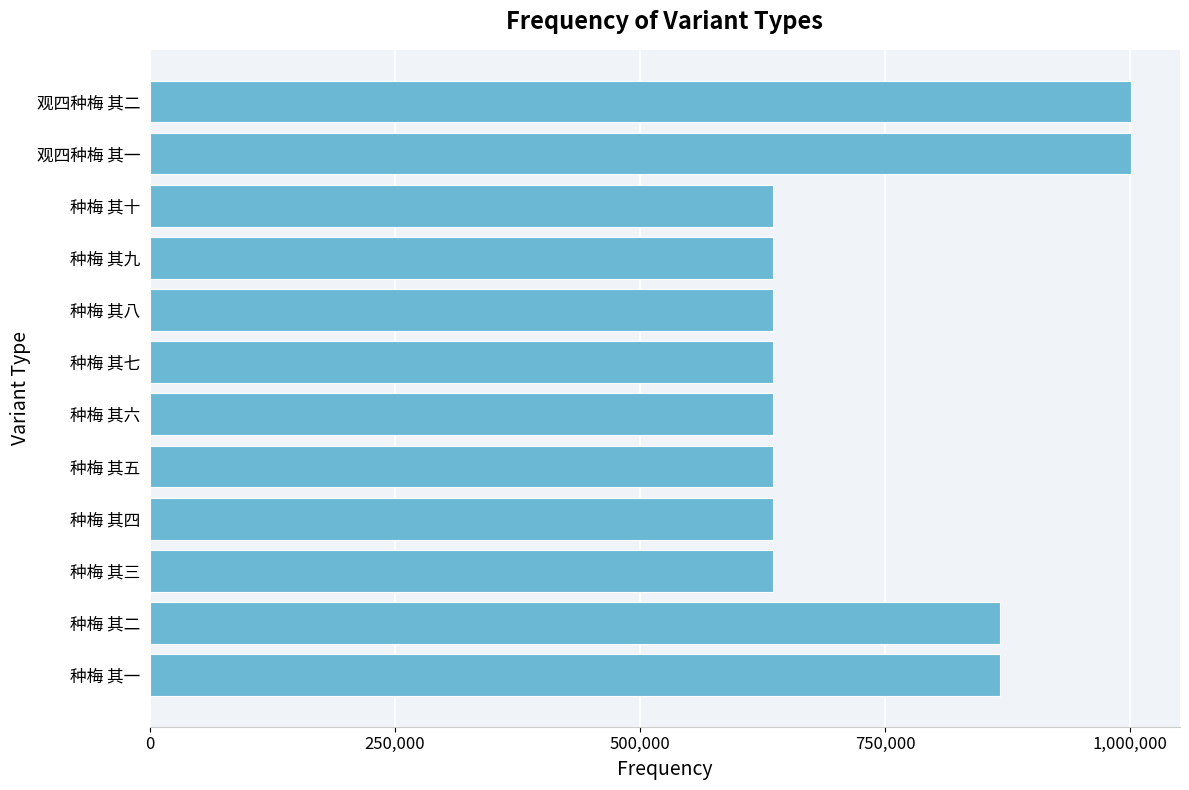

What is the maximum value shown in the chart?

1000665